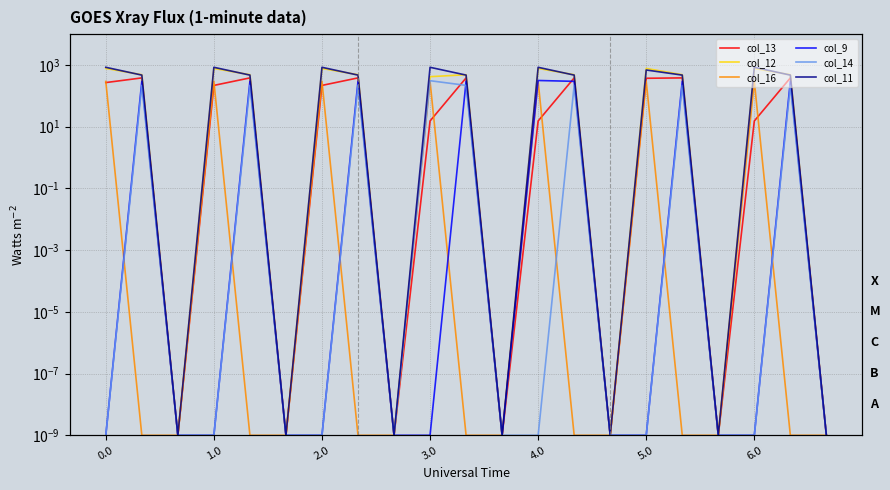

What is the spread (max minus min) of values at 19?

485.4